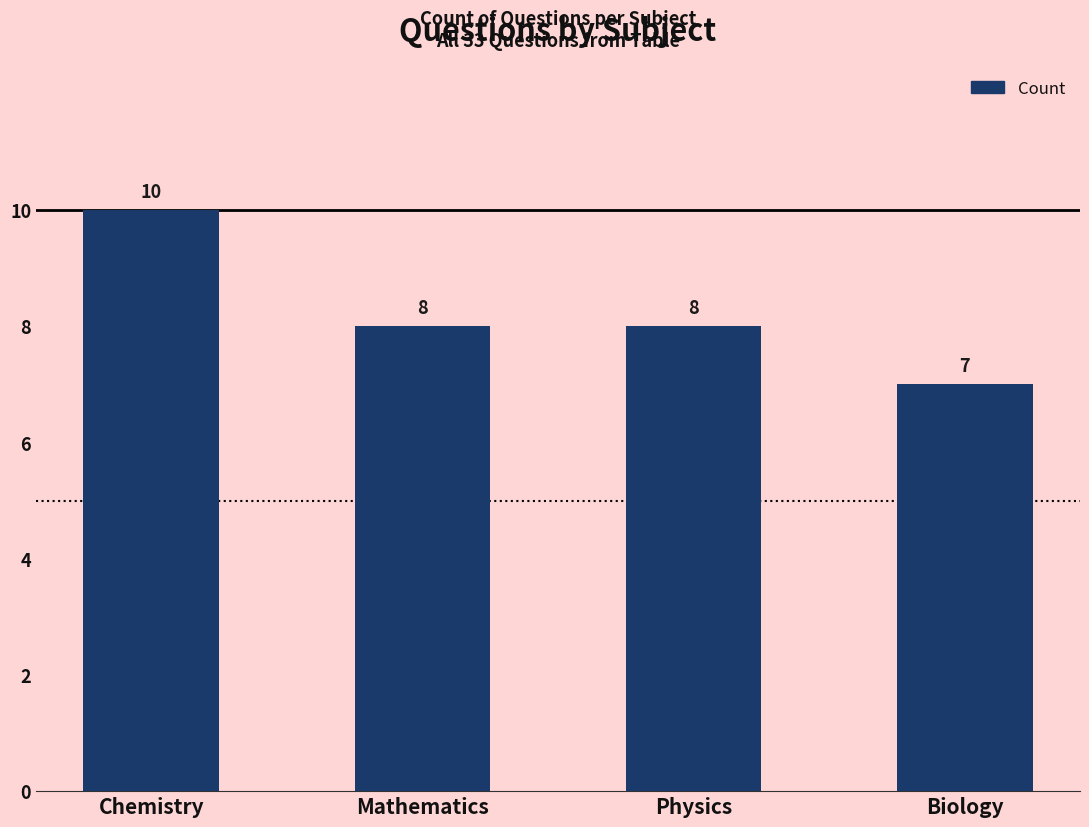

How many bars are there in total?

4